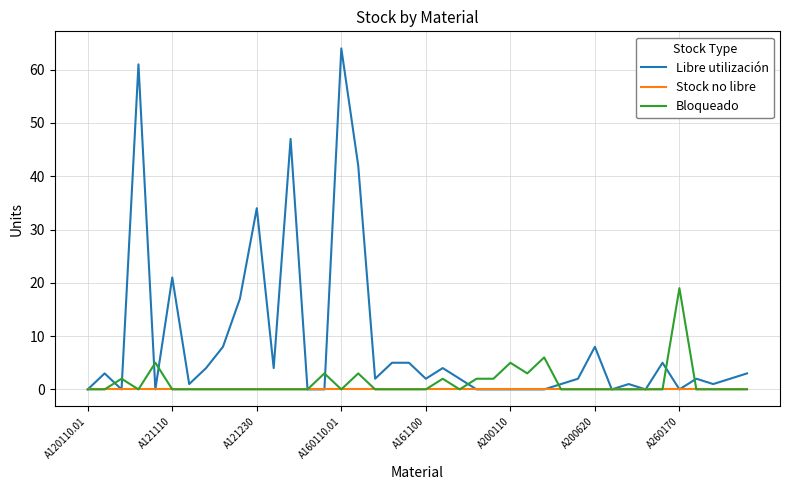

Which series has the largest total across all categories?

Libre utilización